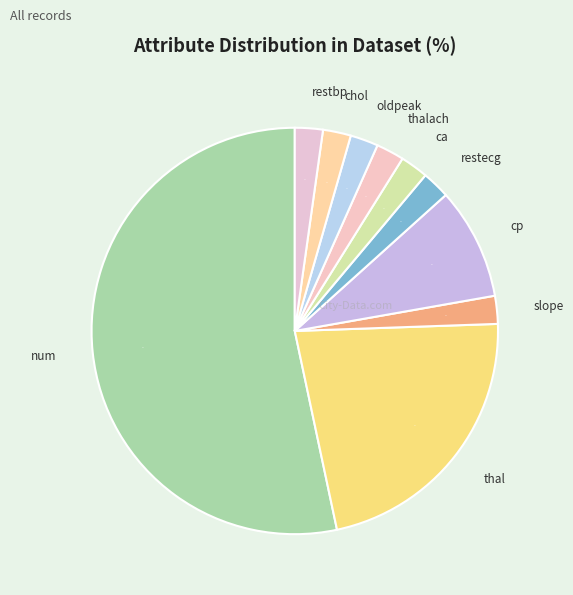

Which category accounts for the majority?

num